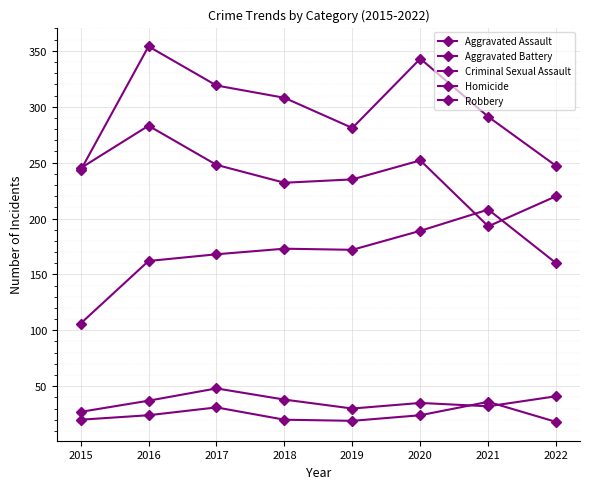

How many categories are shown in the chart?

8